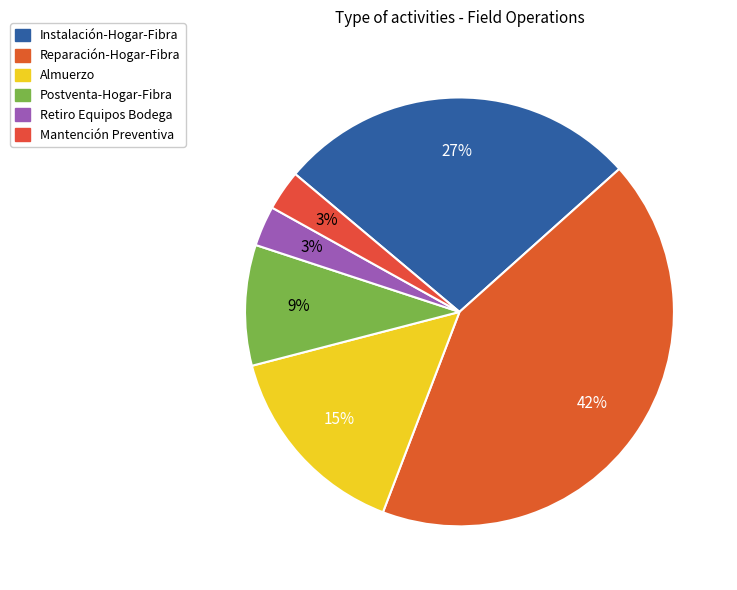

Which category has the biggest portion of the pie?

Reparación-Hogar-Fibra